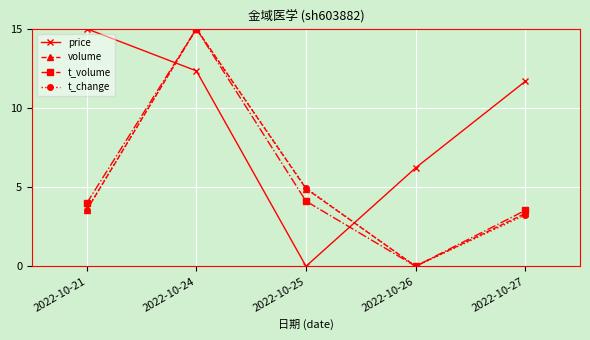

Reading left to right, what are all the values shown in this chart?

price: 15.0	12.3	0.0	6.2	11.7
volume: 3.6	15.0	4.9	0.0	3.3
t_volume: 4.0	15.0	4.1	0.0	3.5
t_change: 3.6	15.0	4.9	0.0	3.2